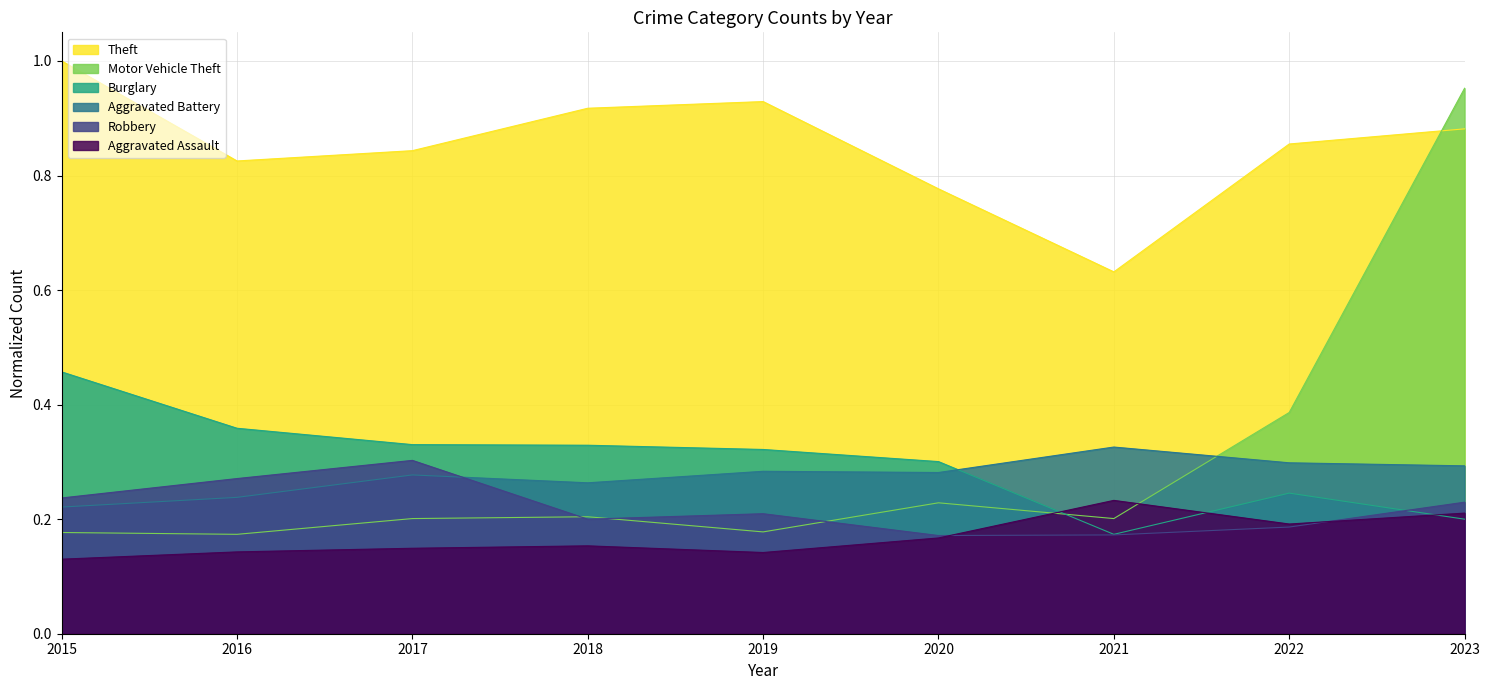

Between which two adjacent categories do Aggravated Battery and Motor Vehicle Theft first intersect?

2021 and 2022